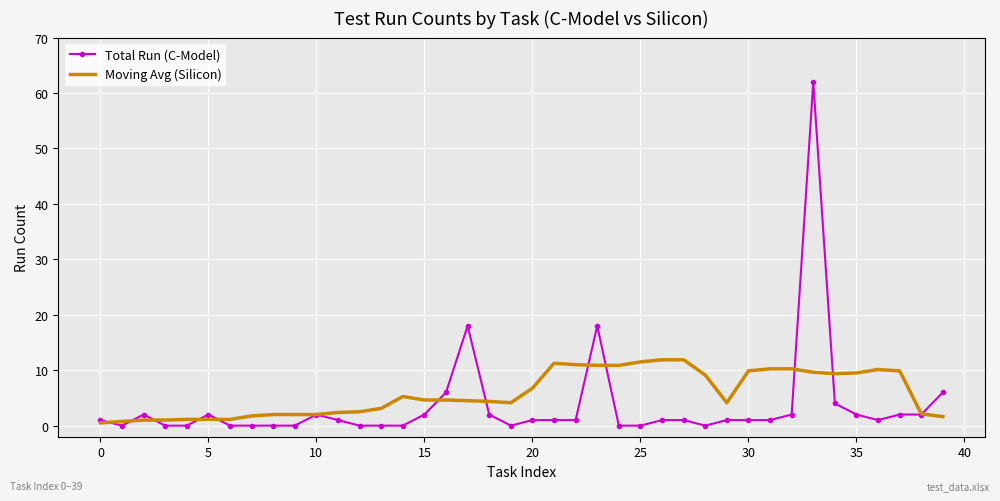

Which series has the widest spread of values?

Total Run (C-Model)